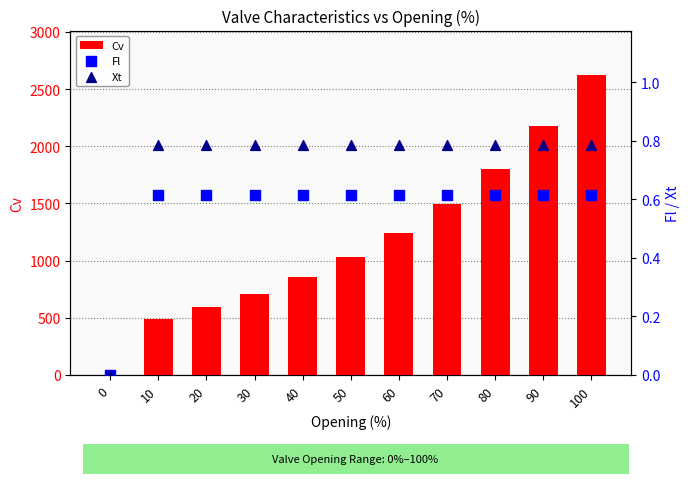

Which series contains the lowest Y value?

Cv